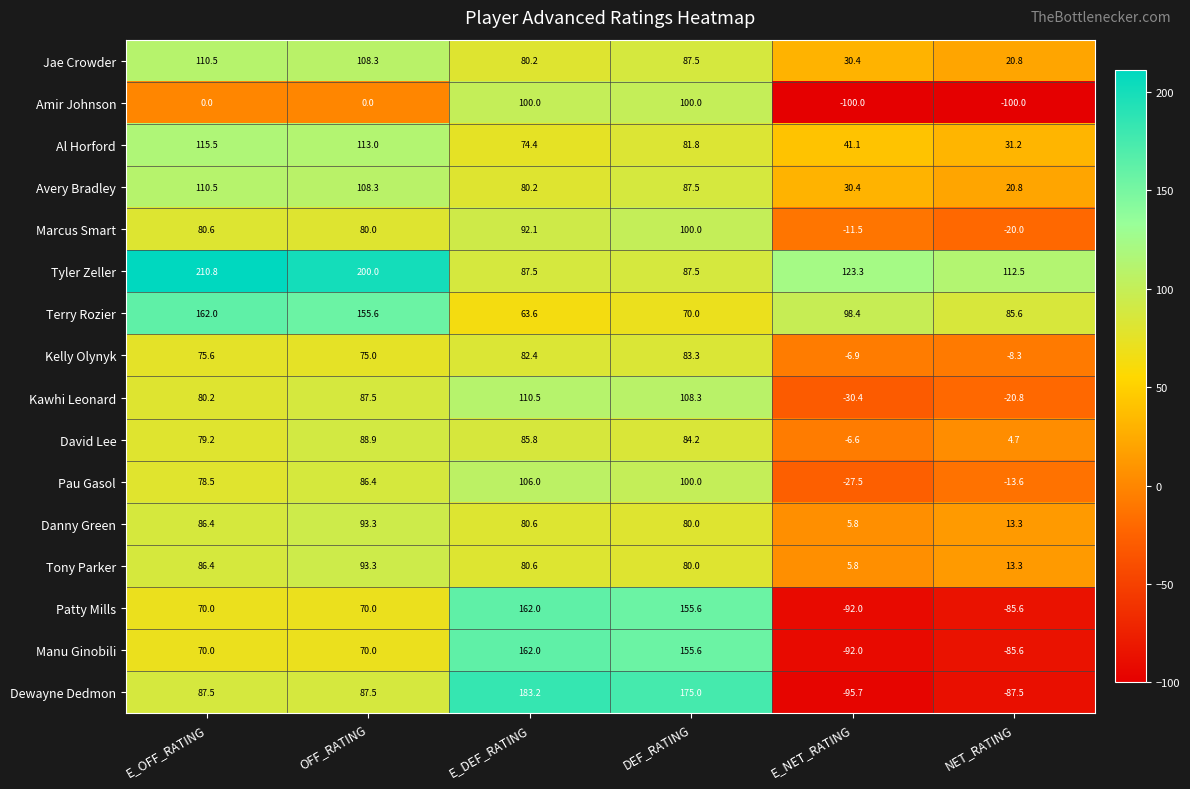

What is the maximum value shown in the chart?

210.8